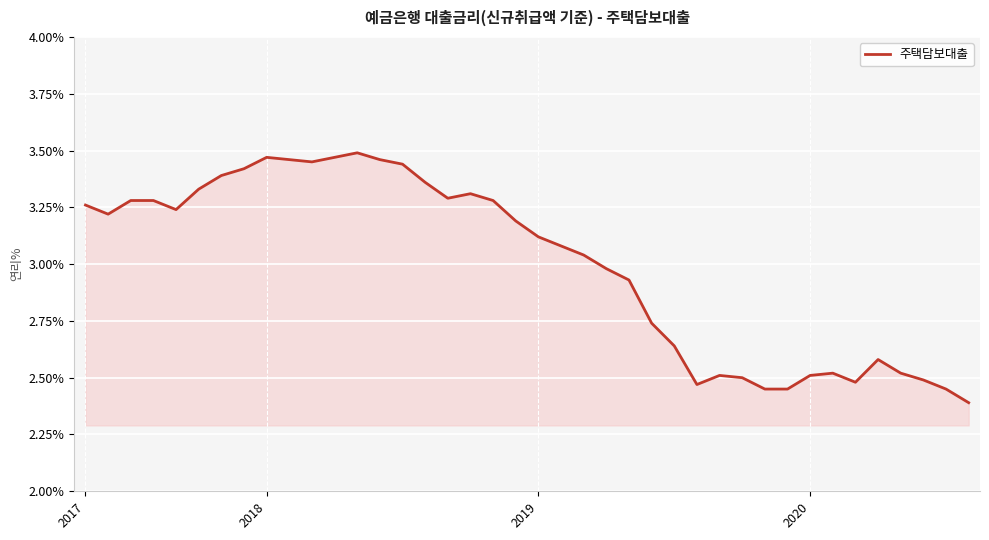

What is the difference between the maximum and minimum values?

1.1